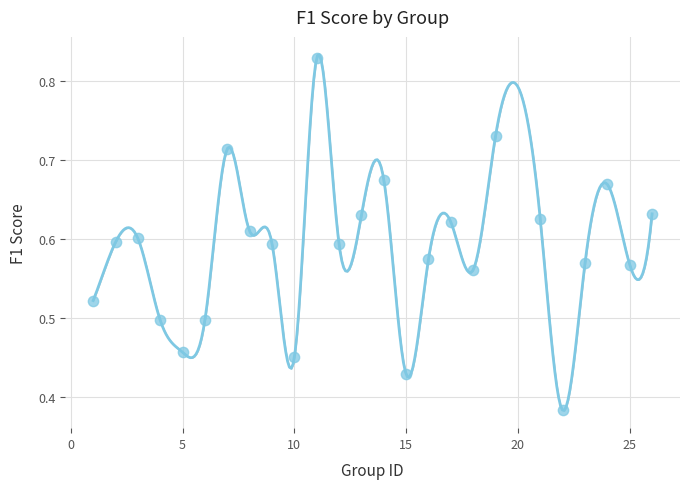

What is the range of X values (max minus min)?

25.0